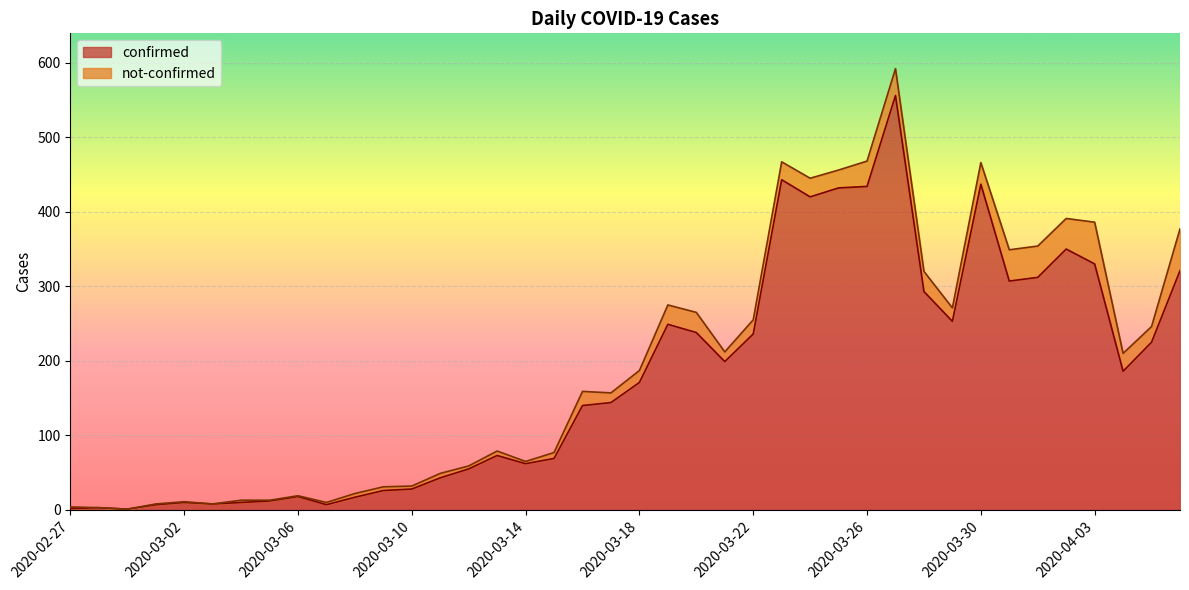

What is the change in value from 2020-03-01 to 2020-03-23?

+436